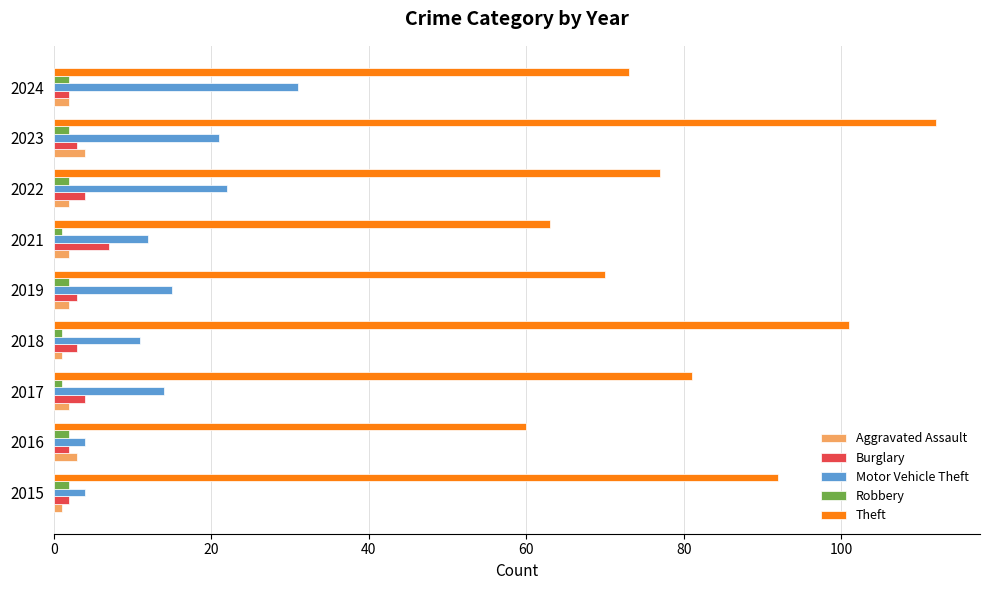

What is the difference between the second highest and second lowest values in the Aggravated Assault series?

2